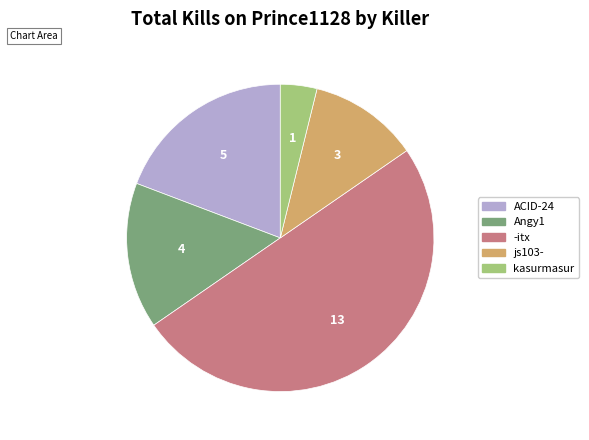

How many slices are in this pie chart?

5